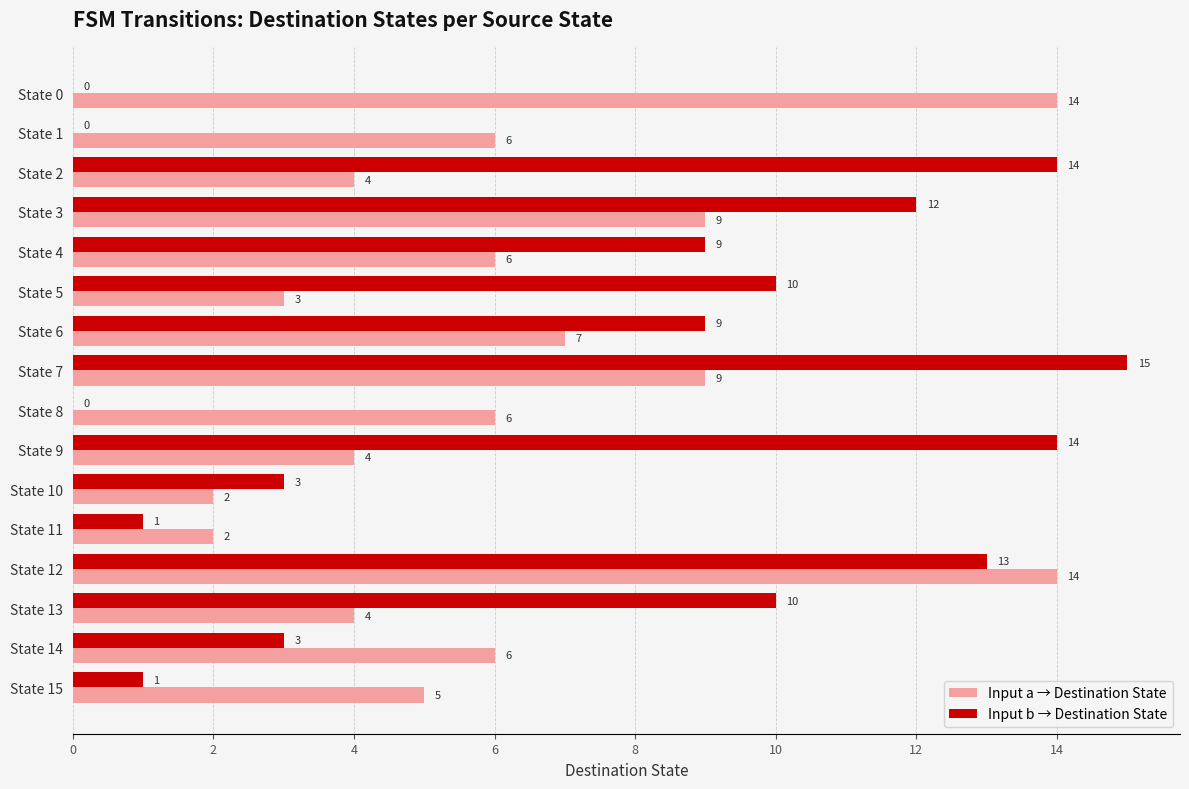

The Input b → Destination State series shows 4 at State 4. True or false?

False